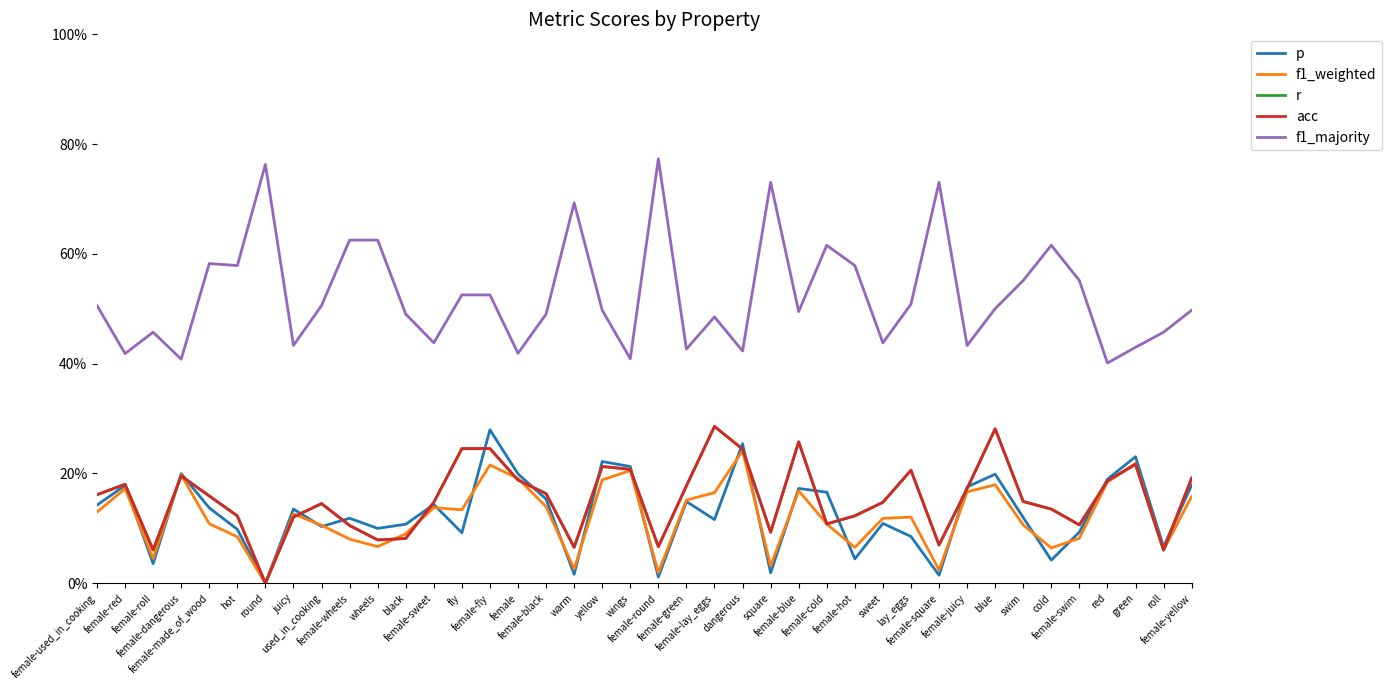

Read the p value at female.

0.2